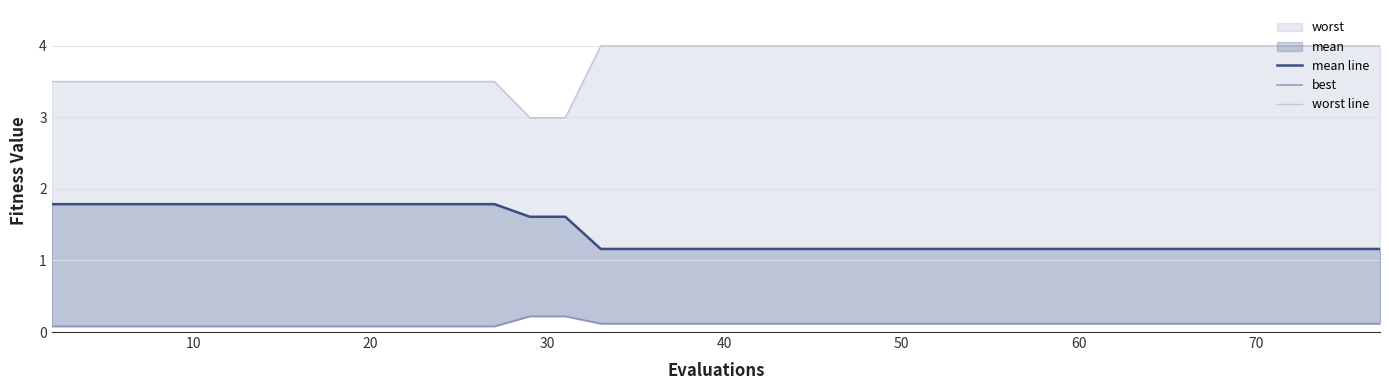

Count the best values in the range 0 to 1.

40